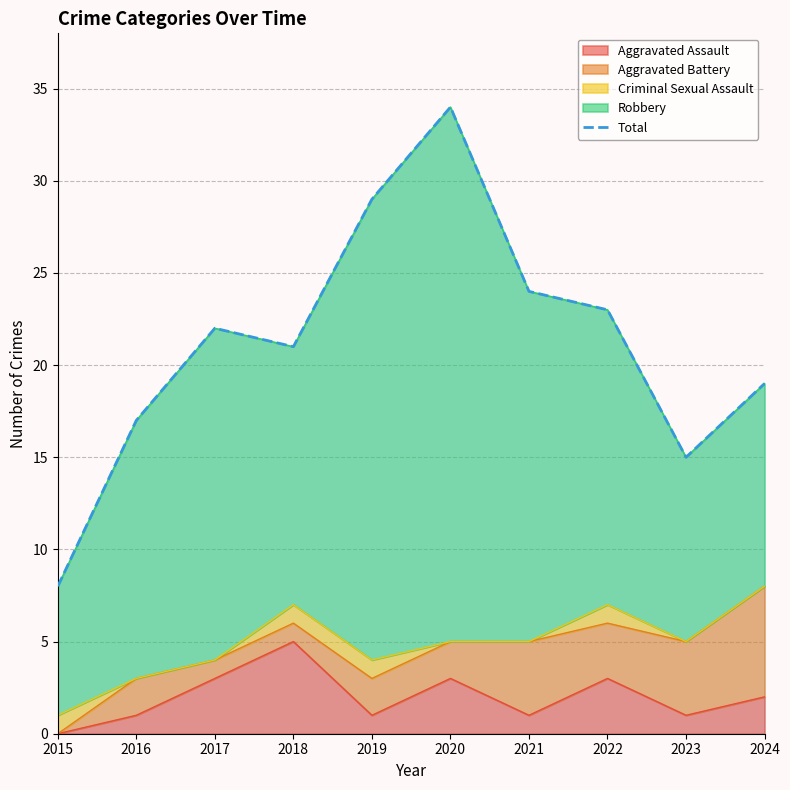

How many points are lower than both their immediate neighbors (excluding endpoints)?

2